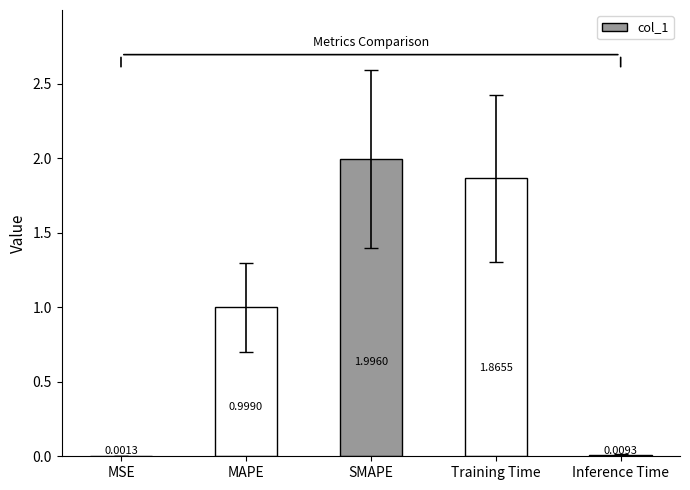

Which label corresponds to the largest value in the chart?

SMAPE